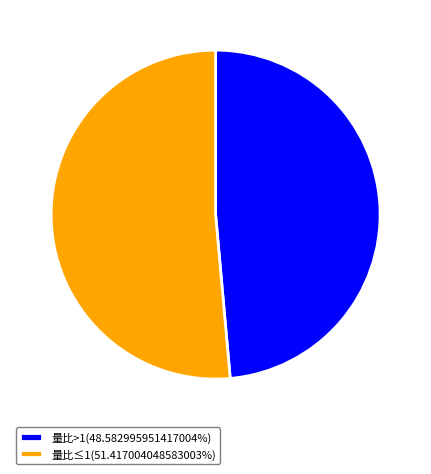

Combined, do 量比≤1(51.417004048583003%) and 量比>1(48.582995951417004%) account for over 50%?

Yes